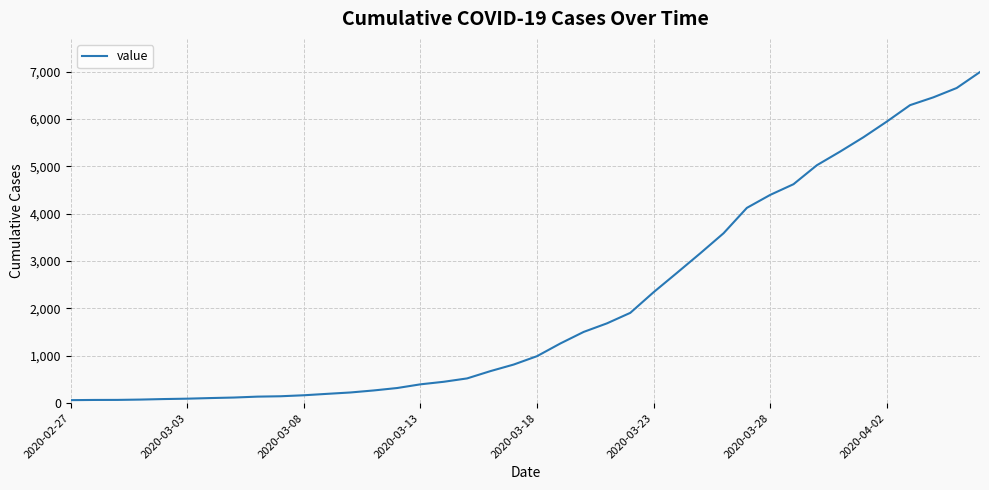

What is the difference between the maximum and minimum values?

6931